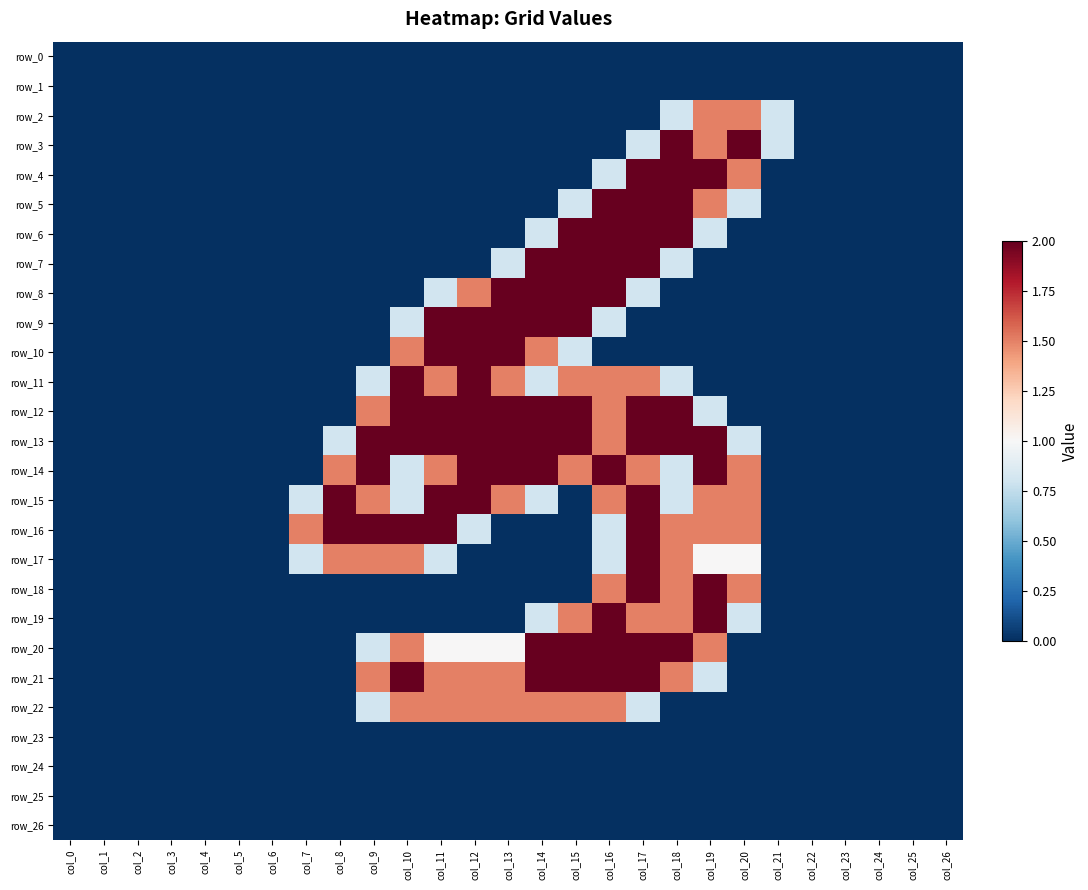

How many data points in row_4 are above 0?

5